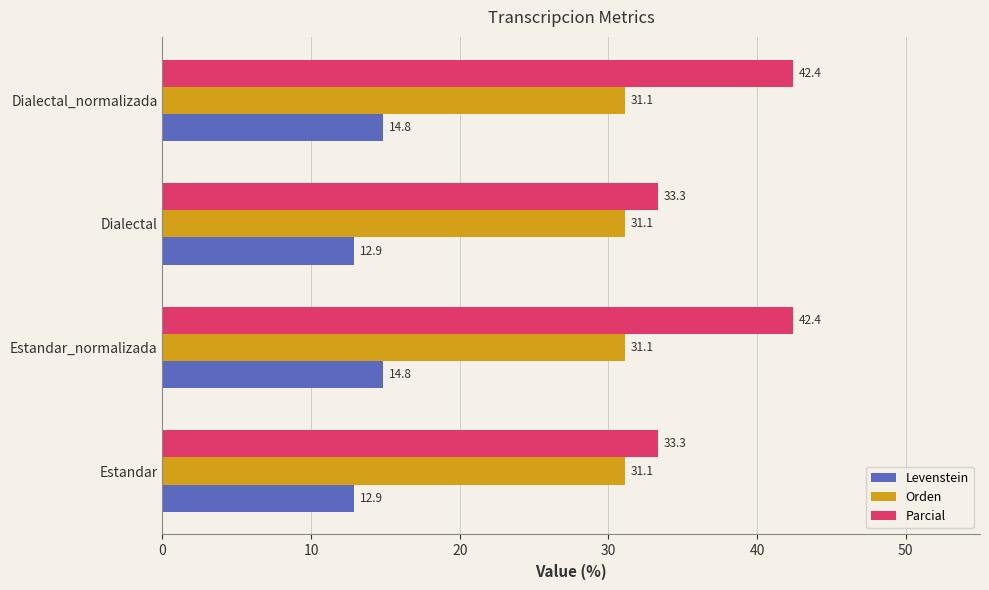

Which series changed the most between Estandar_normalizada and Dialectal?

Parcial